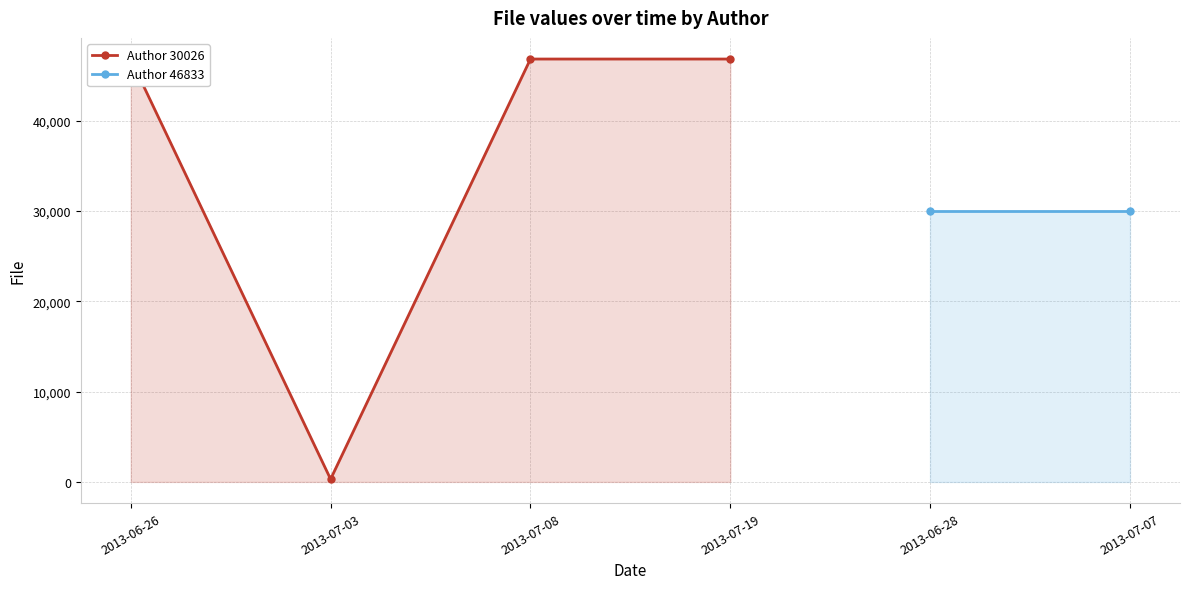

List the labels in order of value, largest first.

2013-06-26, 2013-07-08, 2013-07-19, 2013-07-03